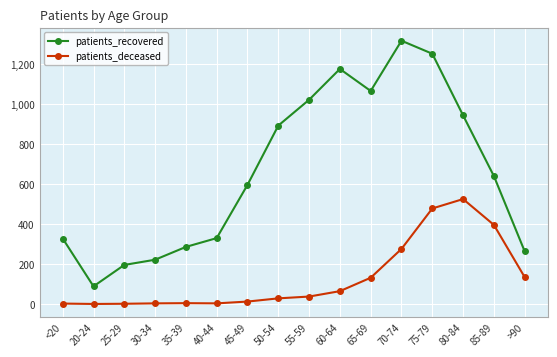

How many series are shown in this chart?

2